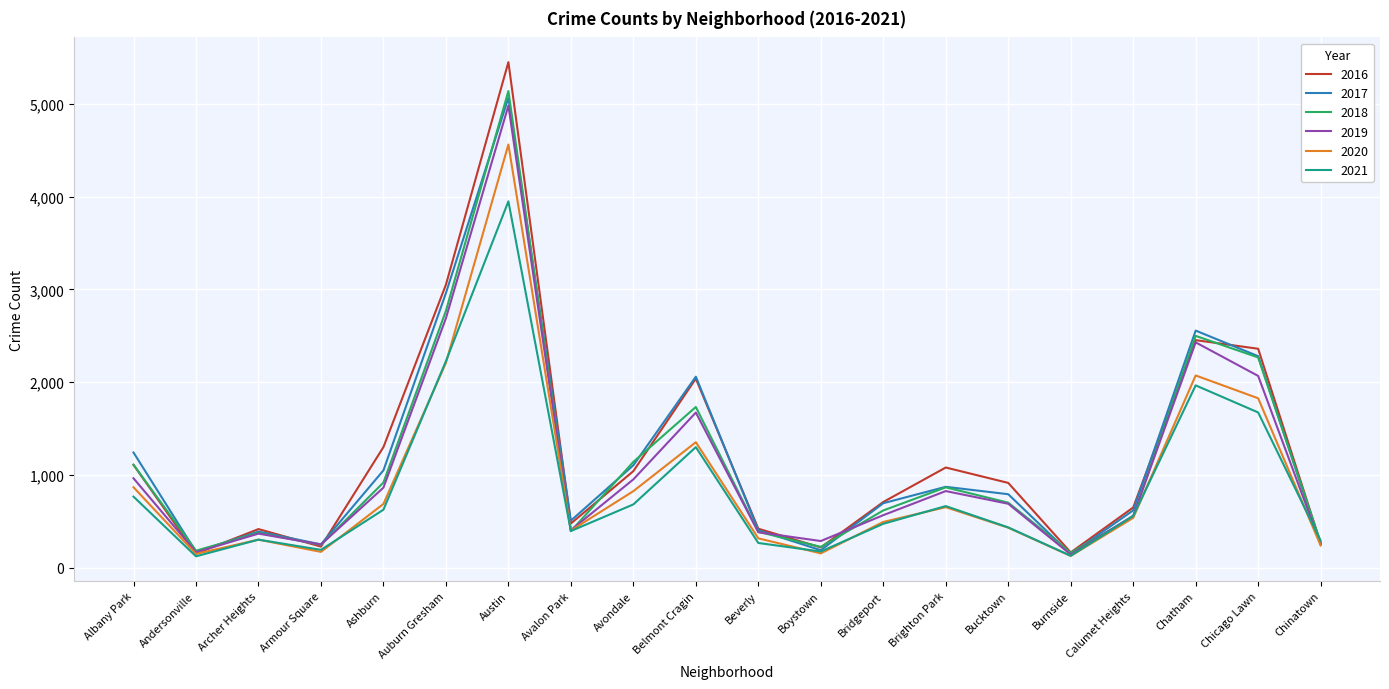

The 2016 series shows 3051 at Auburn Gresham. True or false?

True